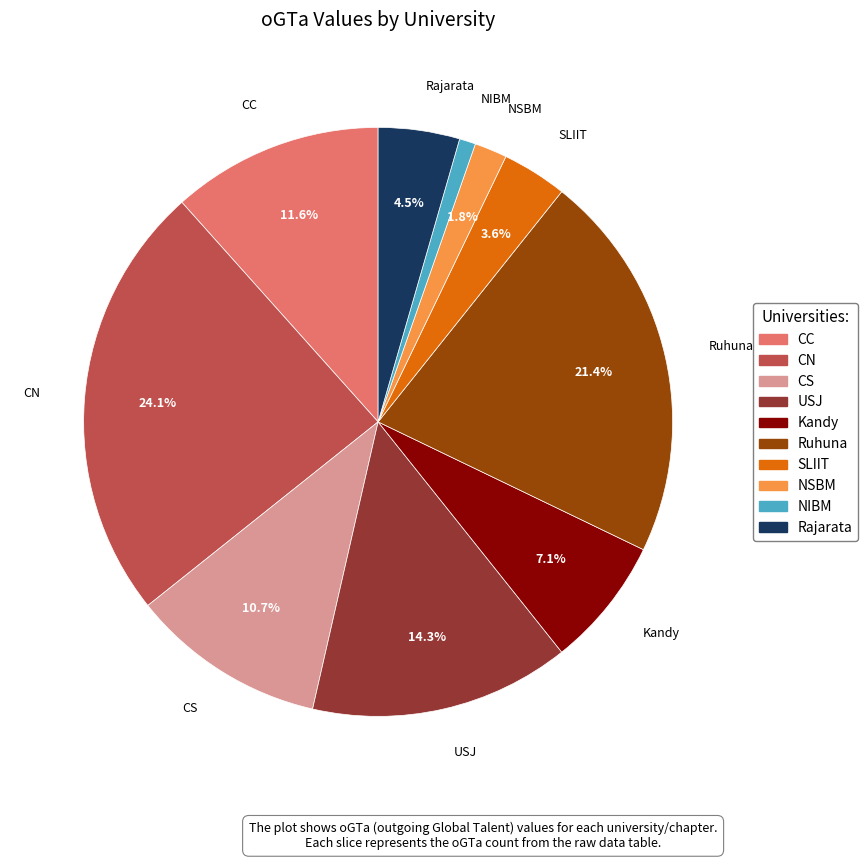

What is the largest slice in the pie chart?

CN